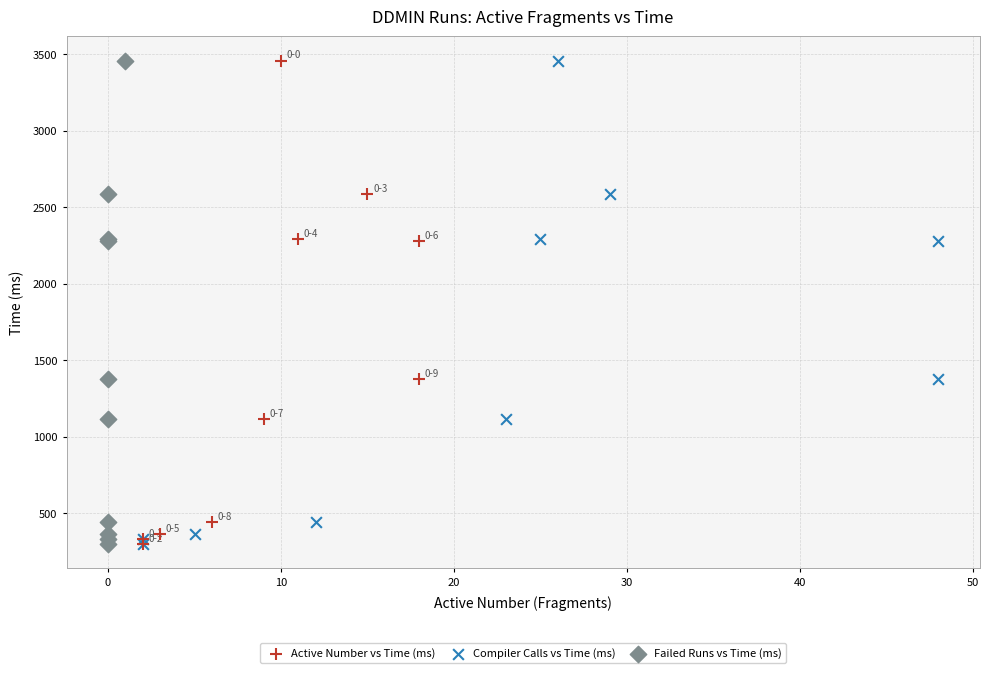

What are all the series names shown in the legend?

Active Number vs Time (ms), Compiler Calls vs Time (ms), Failed Runs vs Time (ms)